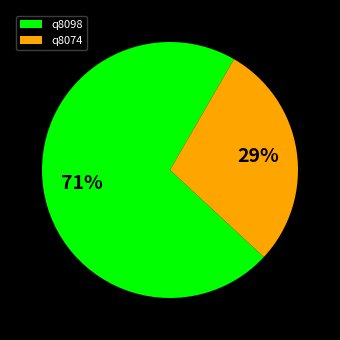

True or false: q8074 accounts for 40% of the total.

False